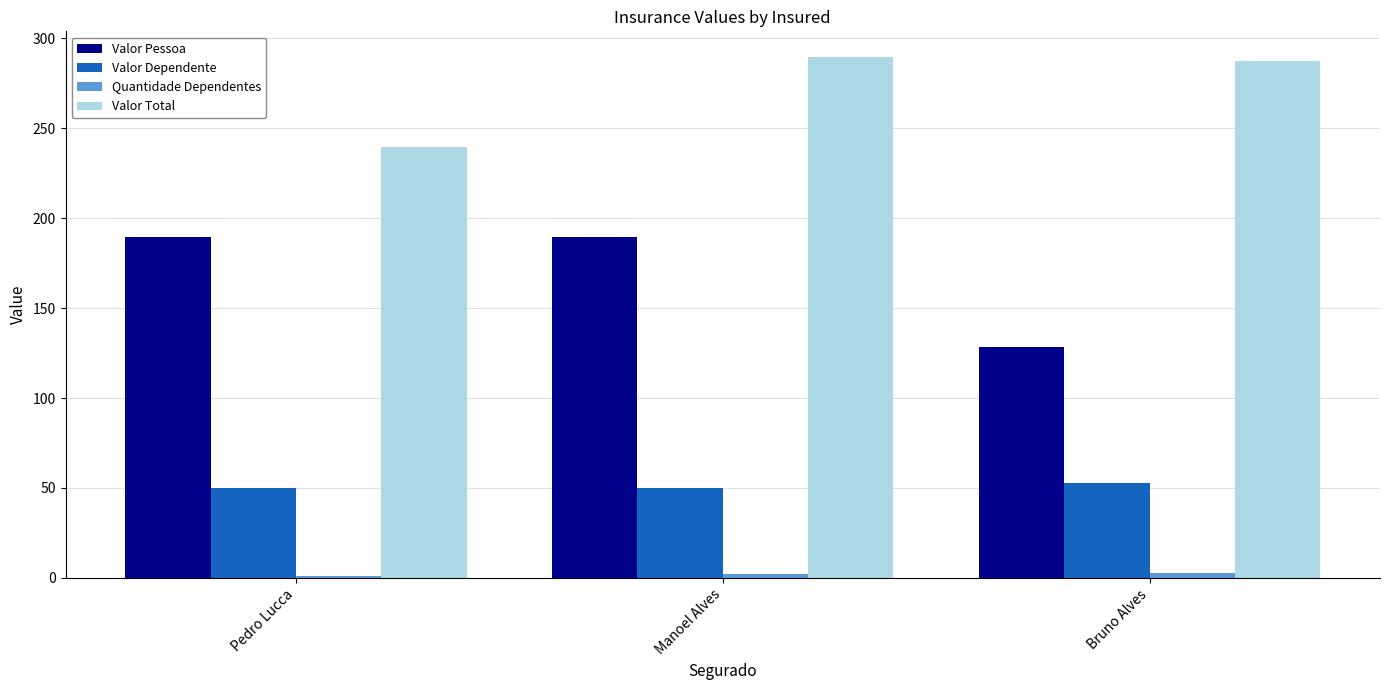

The Valor Dependente series shows 30.1 at Bruno Alves. True or false?

False